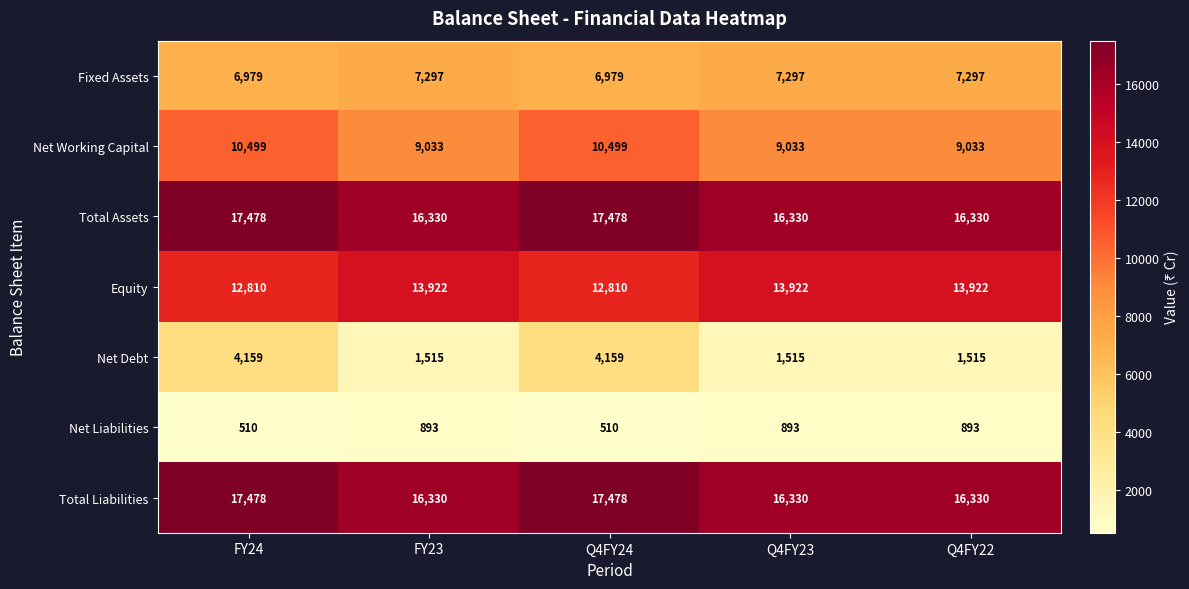

What is the maximum value shown in the chart?

17478